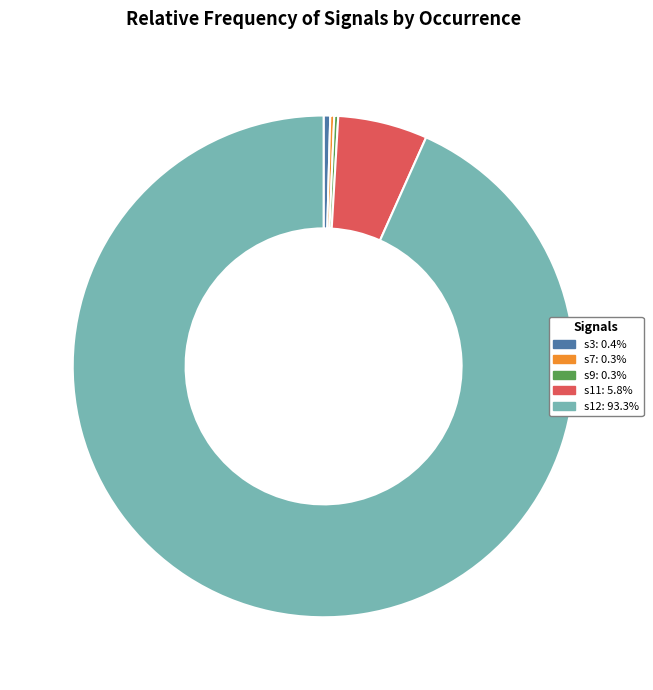

Do s3: 0.4% and s11: 5.8% together represent more than half of the pie?

No